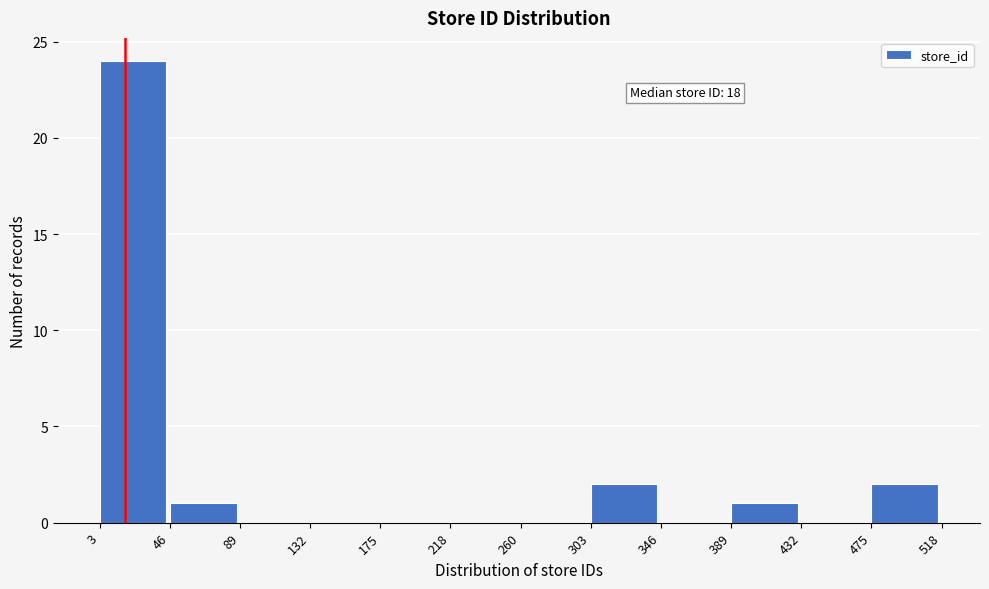

Which range on the x-axis has the tallest bar?

3 to 46